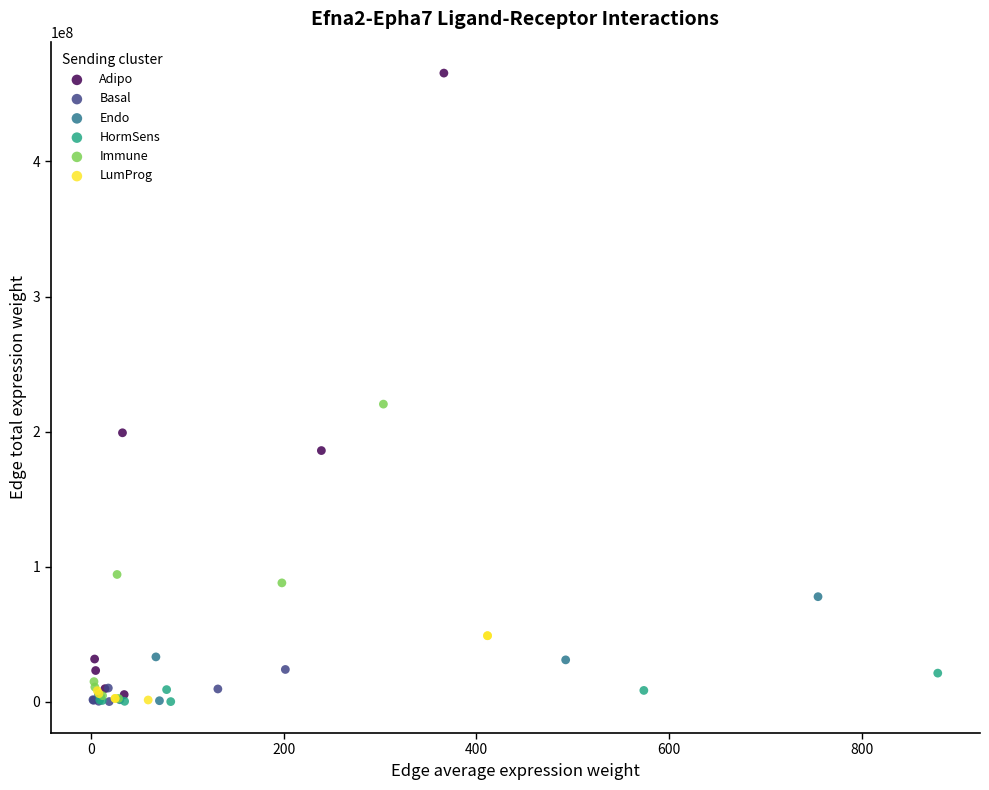

Which series has the largest Y range (max minus min)?

Adipo